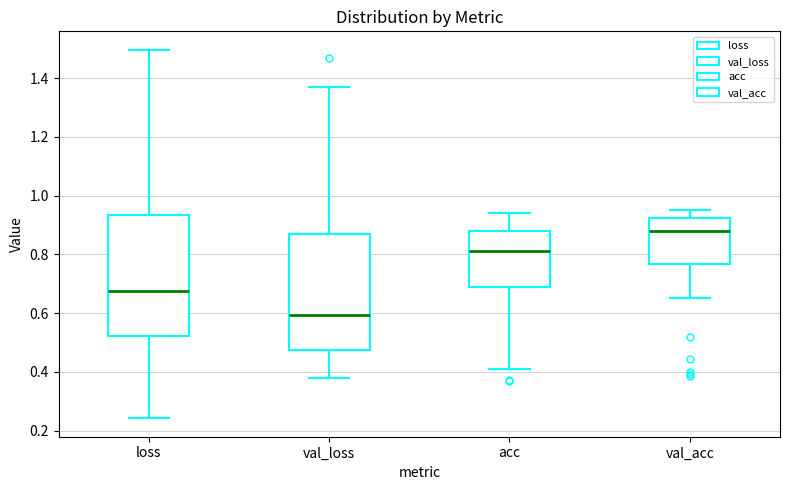

Reading left to right, read every box against the y-axis: the position of its median line, the range the box covers, and the ends of its whiskers. The values are not printed on the chart, so give them approximately, as read against the axis.

loss: median 0.68, box 0.52 to 0.94, whiskers 0.24 to 1.50
val_loss: median 0.60, box 0.48 to 0.86, whiskers 0.38 to 1.36
acc: median 0.82, box 0.68 to 0.88, whiskers 0.40 to 0.94
val_acc: median 0.88, box 0.76 to 0.92, whiskers 0.64 to 0.94